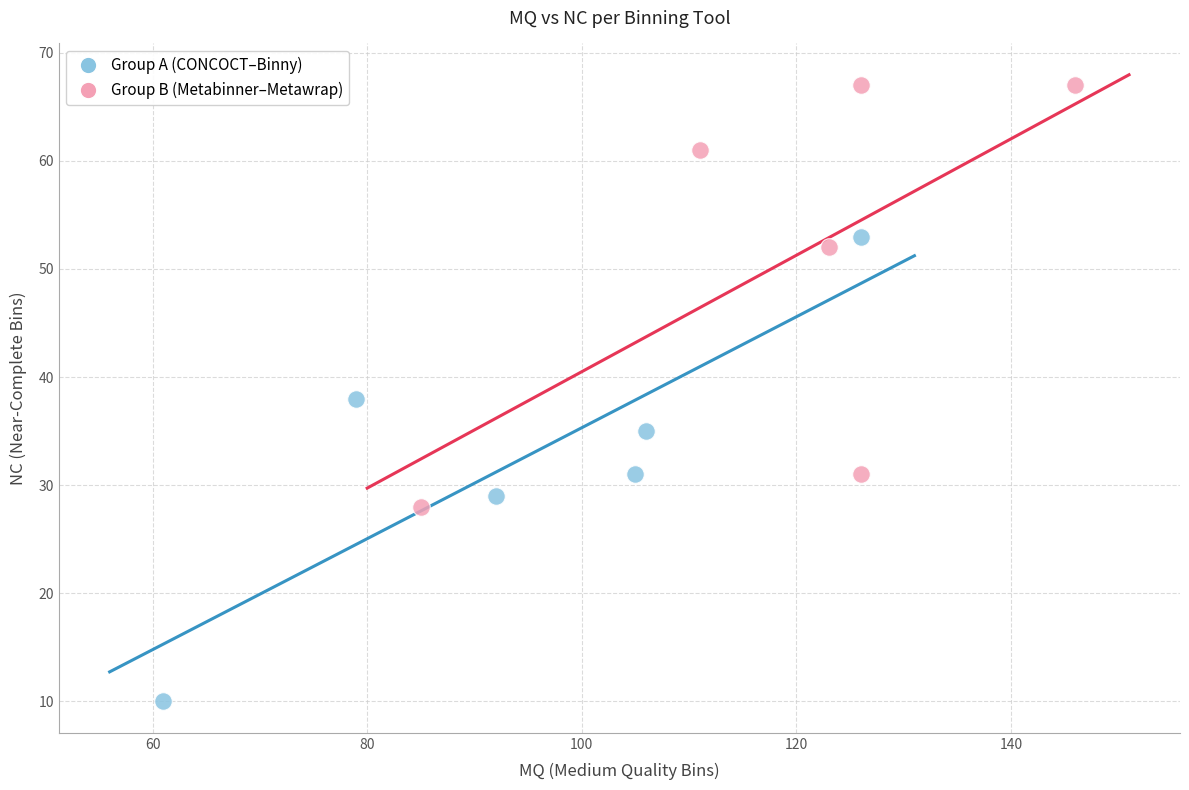

Which series has the largest Y range (max minus min)?

Group A (CONCOCT–Binny)